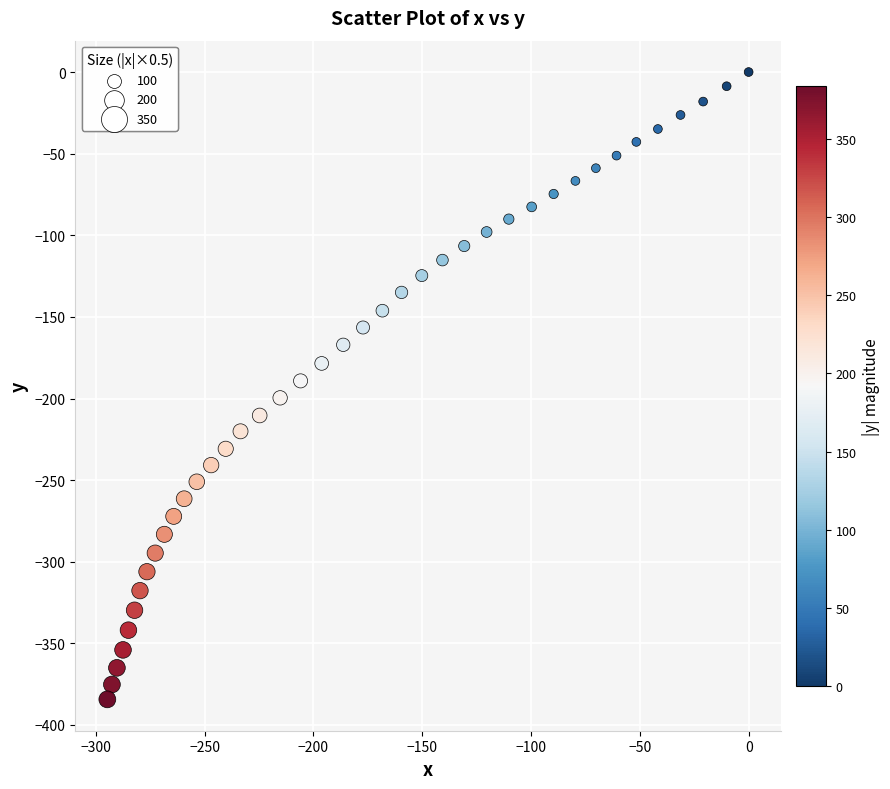

What is the range of X values (max minus min)?

294.7